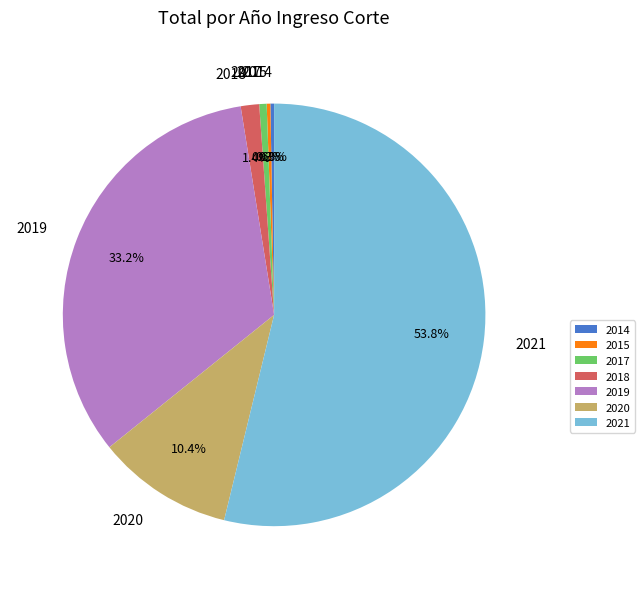

Approximately how many times larger is the value at 2019 compared to 2020?

3.2